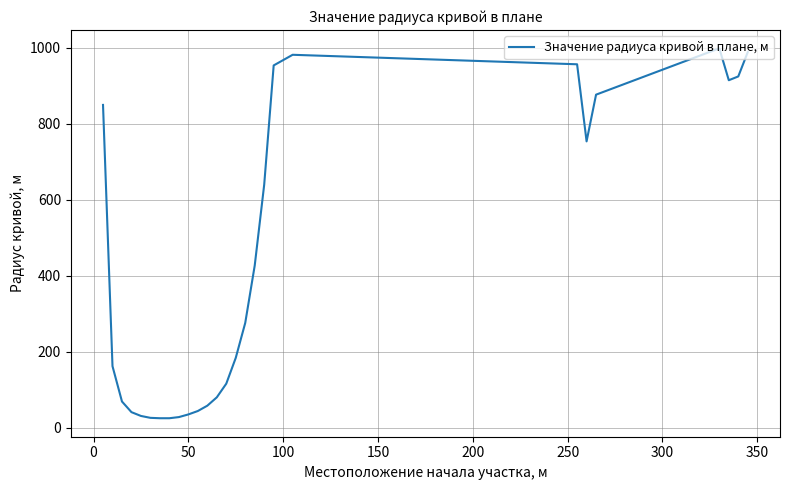

What is the minimum value shown in the chart?

25